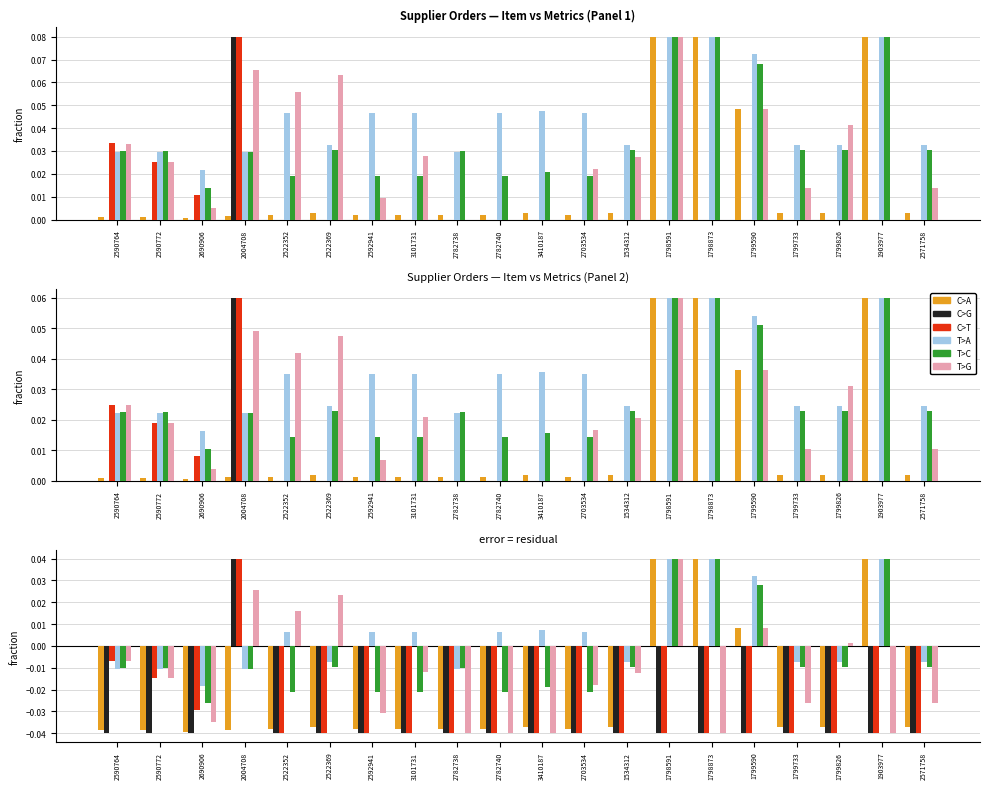

Does the chart contain stacked bars?

No